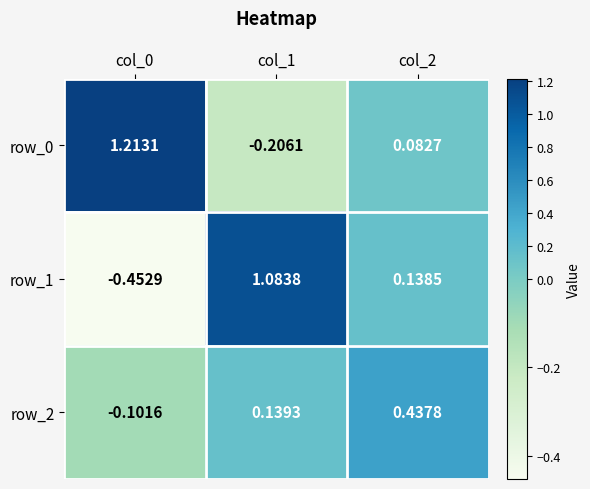

Is the value of row_2 at col_2 greater than the value of row_1 at col_1?

No